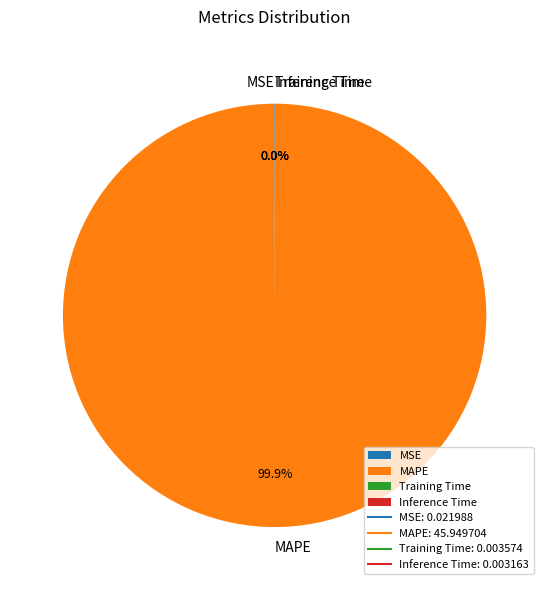

Which slice is the largest?

MAPE